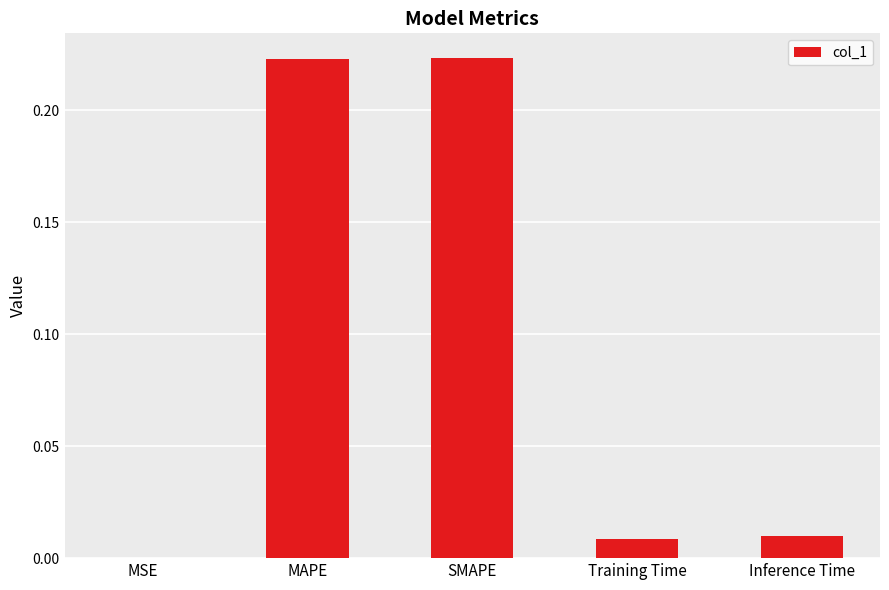

What is the sum of all values?

0.5